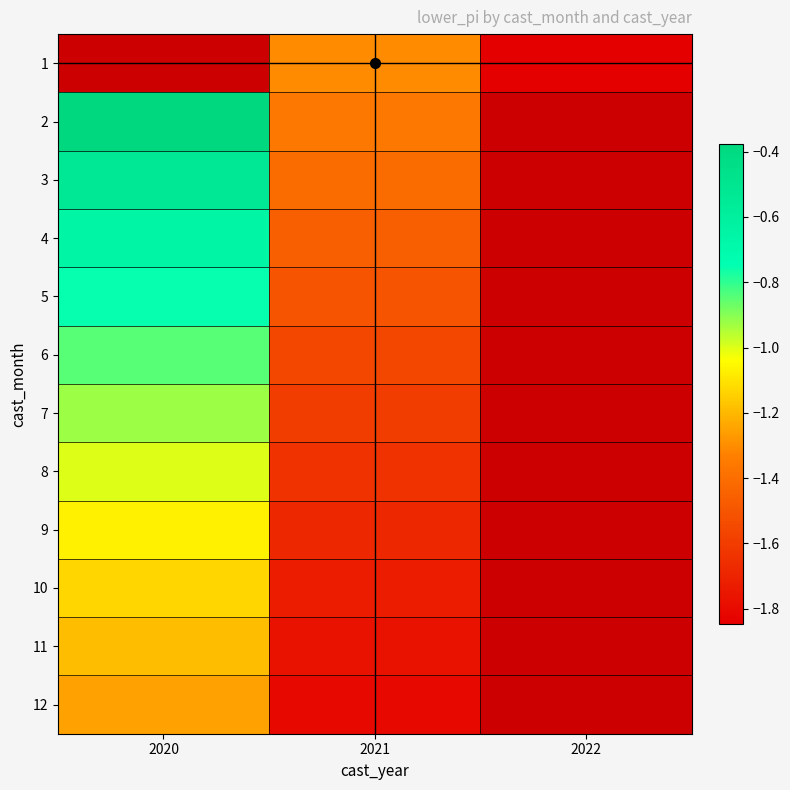

Which label corresponds to the largest value in the chart?

2020